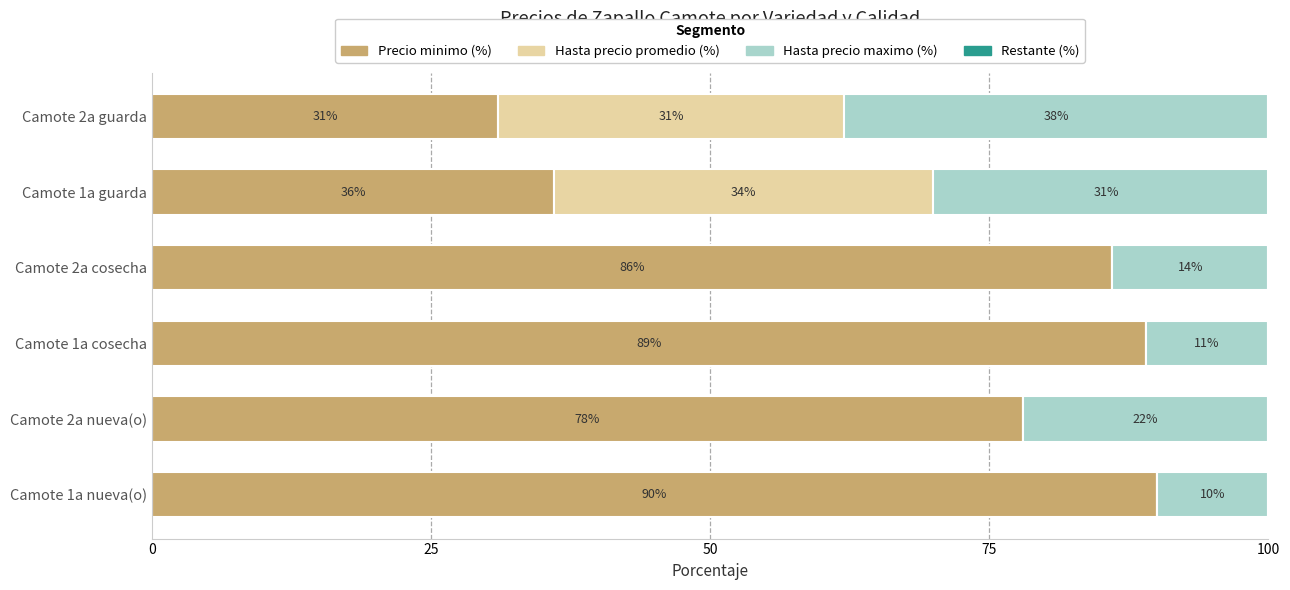

What are all the series names shown in the legend?

Precio minimo (%), Hasta precio promedio (%), Hasta precio maximo (%), Restante (%)